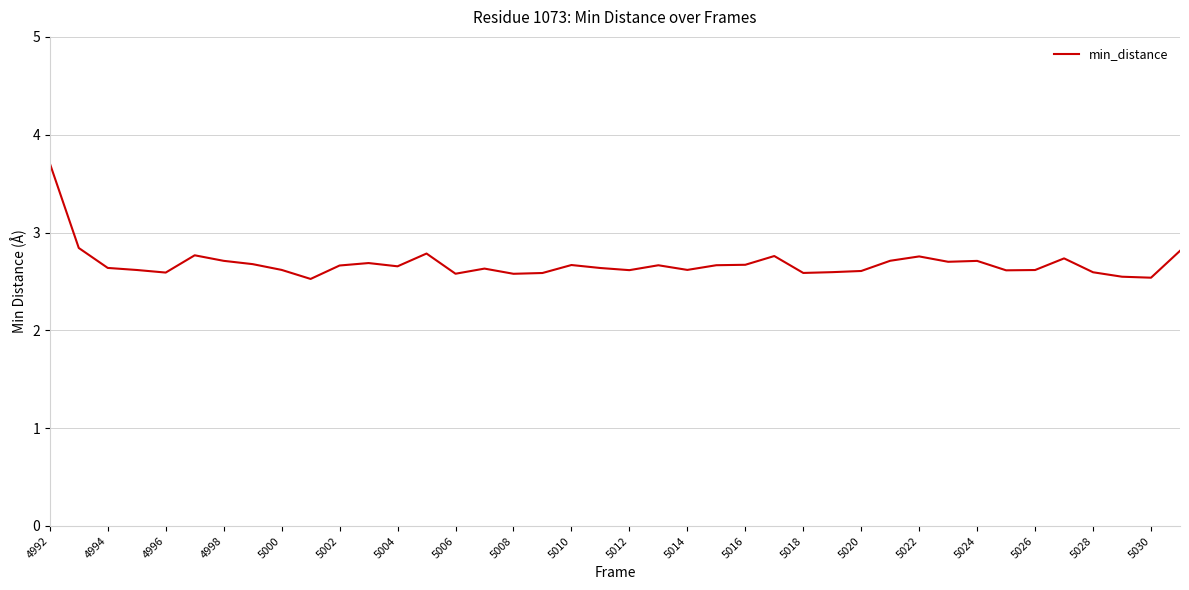

How many categories are shown in the chart?

40